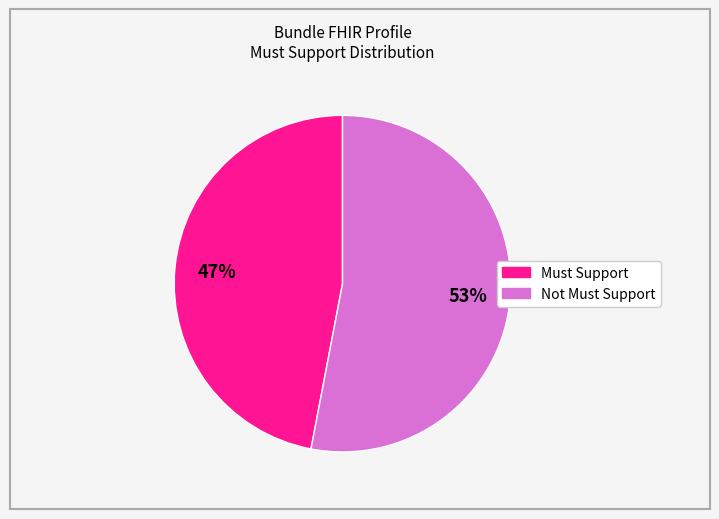

Does any single category account for the majority?

Yes